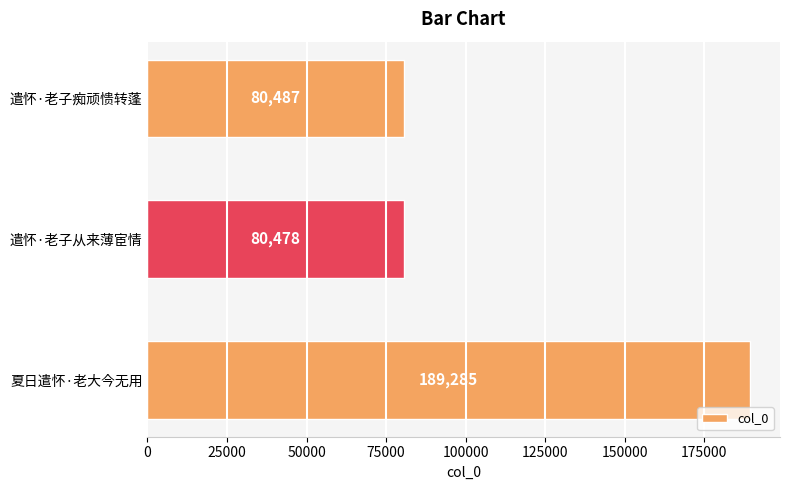

What is the difference between the maximum and minimum values?

108807